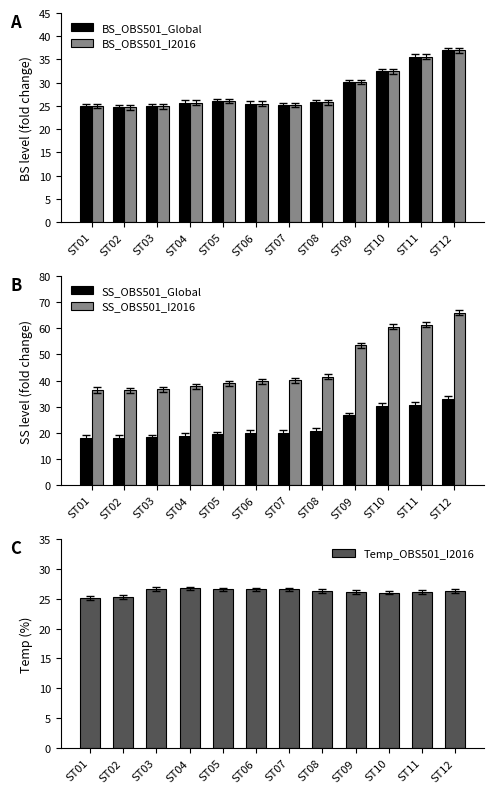

Reading left to right, list all the values displayed in this chart.

BS_OBS501_Global: 25.0	24.7	24.9	25.7	26.0	25.5	25.2	25.8	30.1	32.4	35.6	37.0
BS_OBS501_I2016: 25.0	24.7	24.9	25.7	26.0	25.5	25.2	25.8	30.1	32.4	35.6	37.0
SS_OBS501_Global: 18.2	18.1	18.3	18.9	19.5	19.9	20.0	20.7	26.7	30.3	30.7	33.0
SS_OBS501_I2016: 36.4	36.2	36.7	37.8	39.0	39.8	40.1	41.5	53.4	60.6	61.3	66.0
Temp_OBS501_I2016: 25.2	25.3	26.6	26.7	26.6	26.6	26.6	26.3	26.1	26.0	26.1	26.3